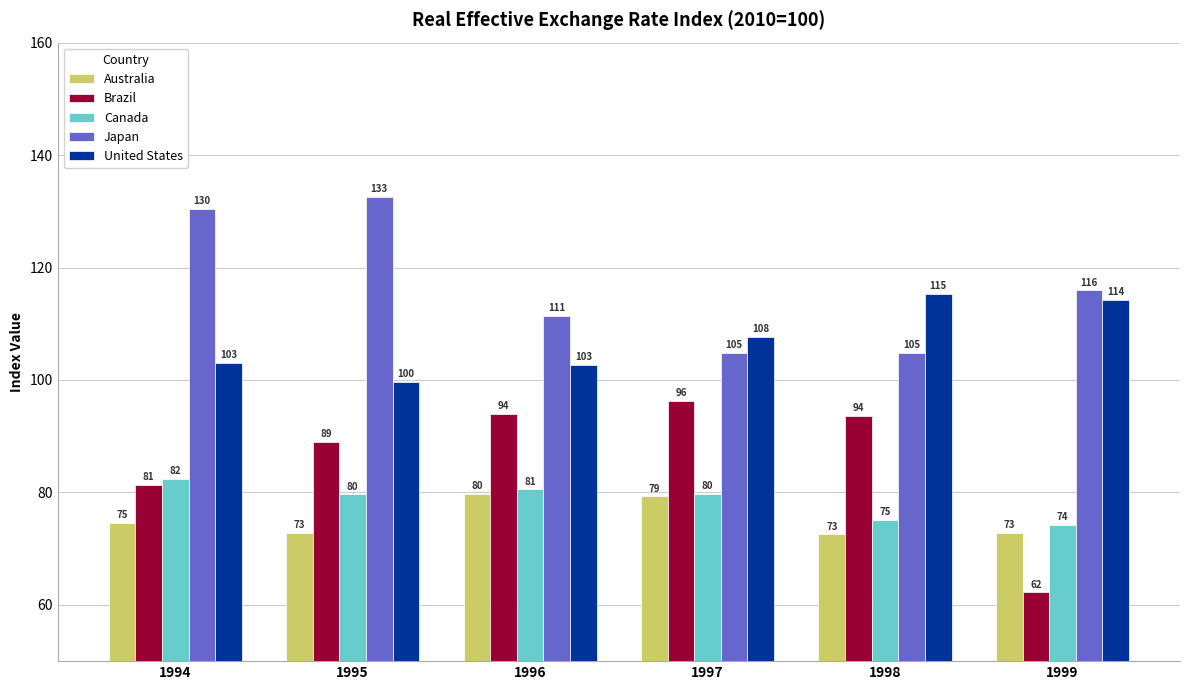

What is the difference between the highest and lowest values at 1994?

55.9